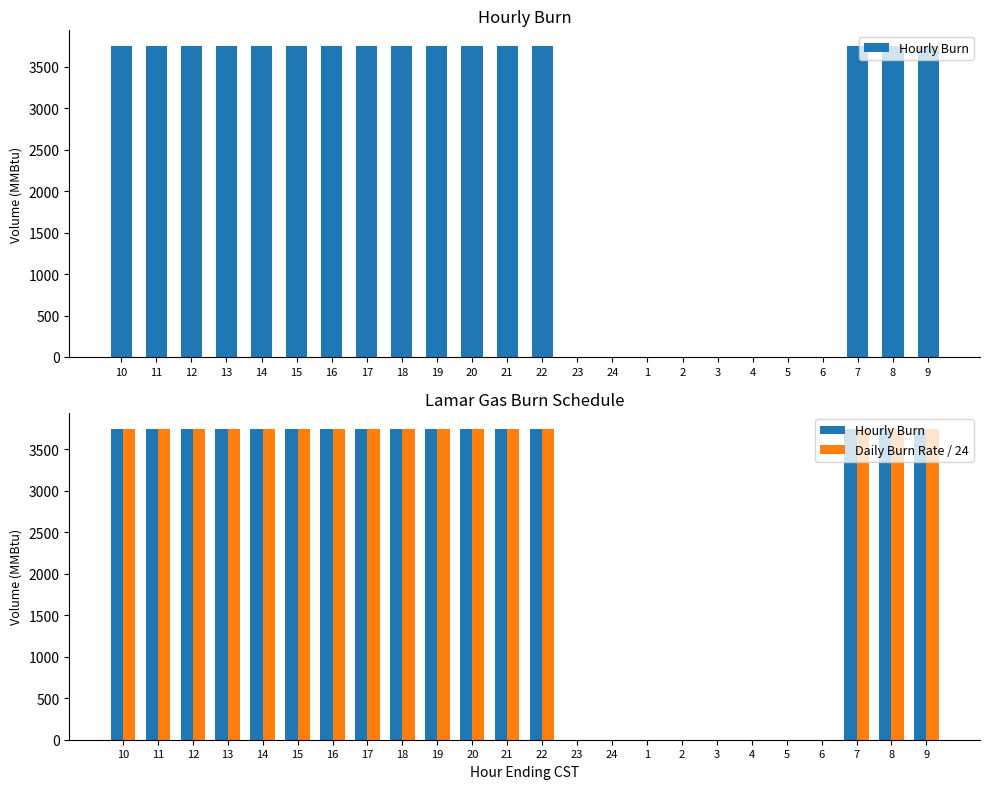

Does the chart contain stacked bars?

No